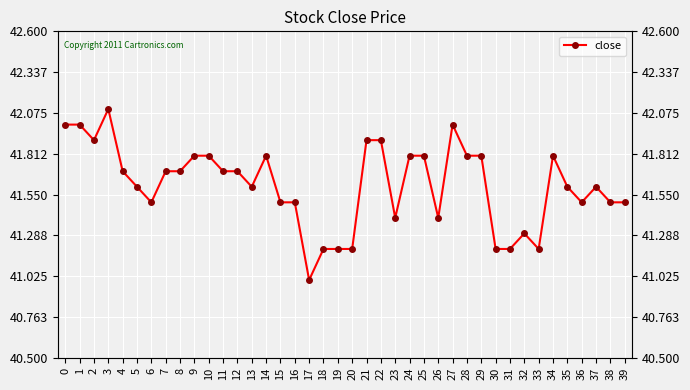

Rank the categories by value from highest to lowest.

3, 0, 1, 27, 2, 21, 22, 9, 10, 14, 24, 25, 28, 29, 34, 4, 7, 8, 11, 12, 5, 13, 35, 37, 6, 15, 16, 36, 38, 39, 23, 26, 32, 18, 19, 20, 30, 31, 33, 17